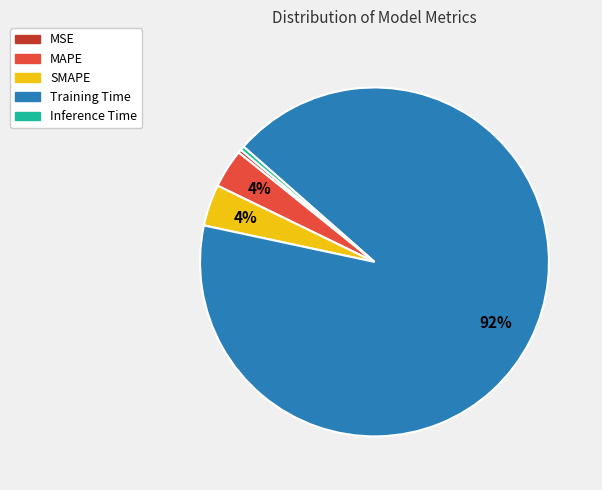

True or false: MAPE accounts for 14% of the total.

False